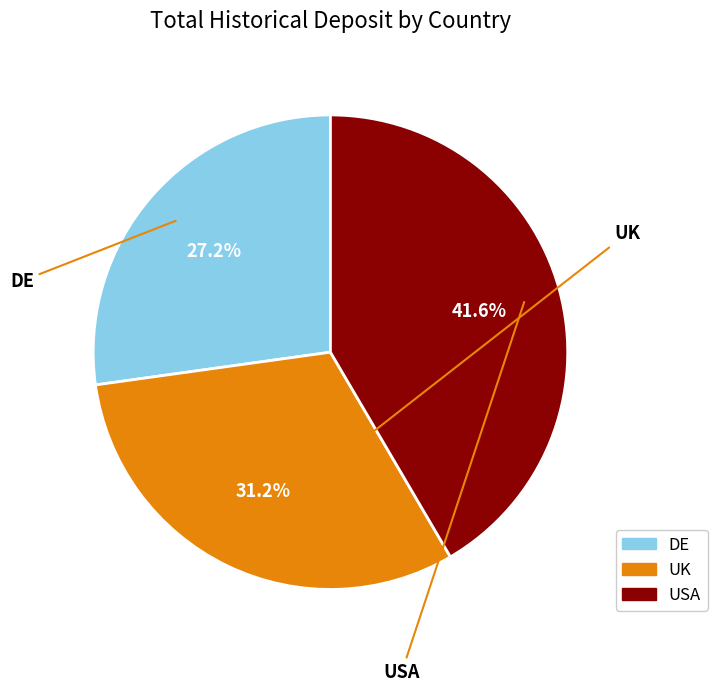

Which slice is the largest?

USA